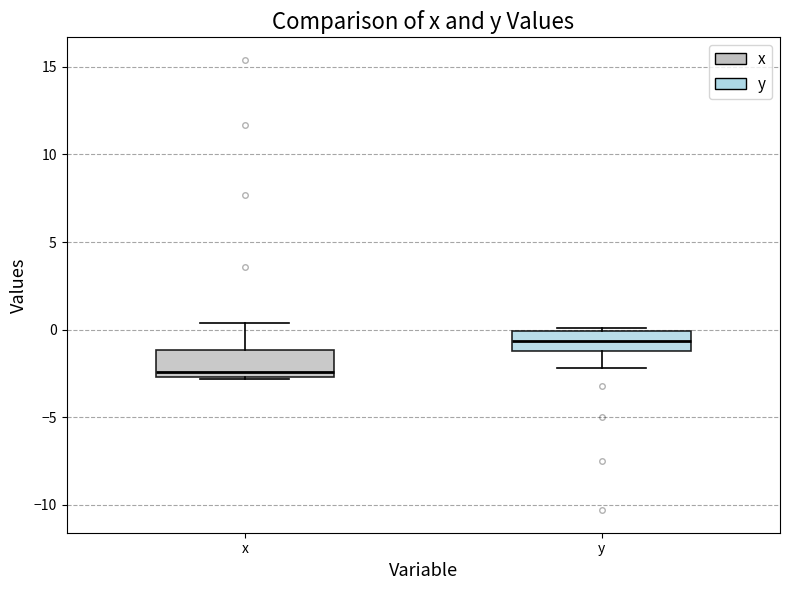

Which box's median line is the lowest?

x